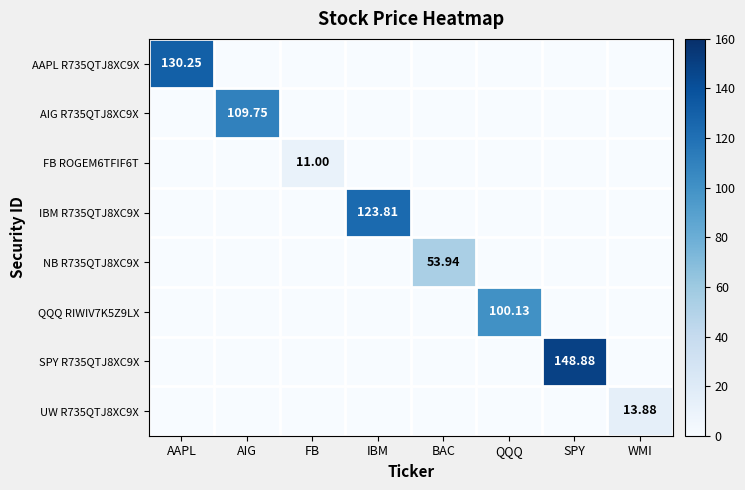

Which series has the largest range (max minus min)?

SPY R735QTJ8XC9X